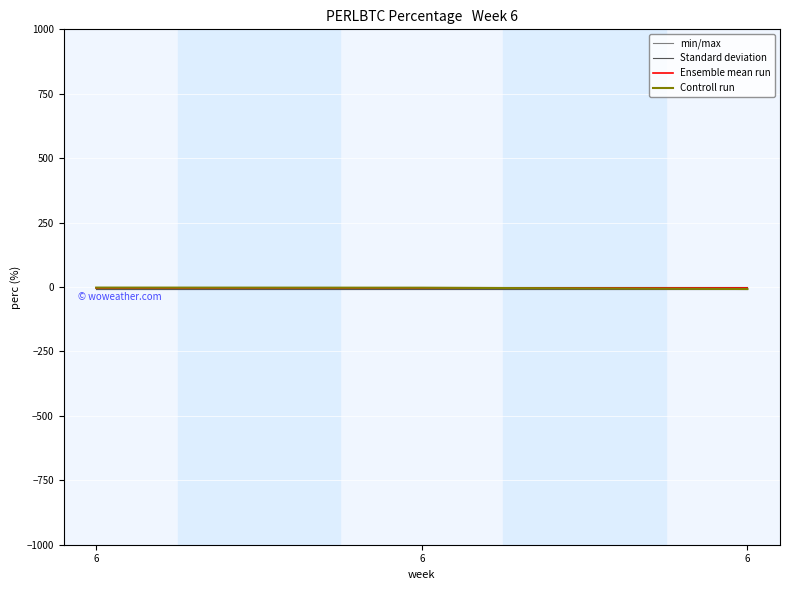

Count the number of categories in the chart.

3